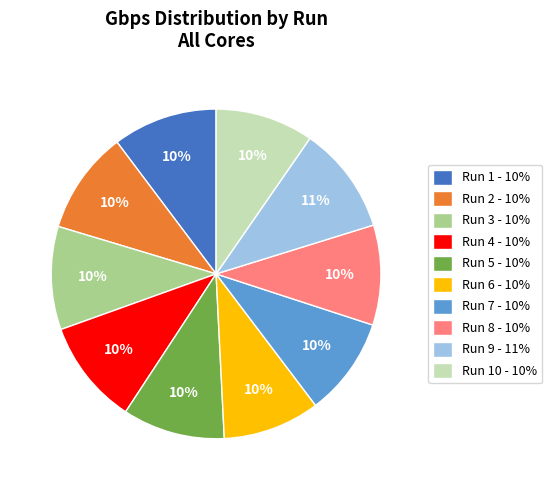

Is it true that Run 4 - 10% is 10% of the pie?

True